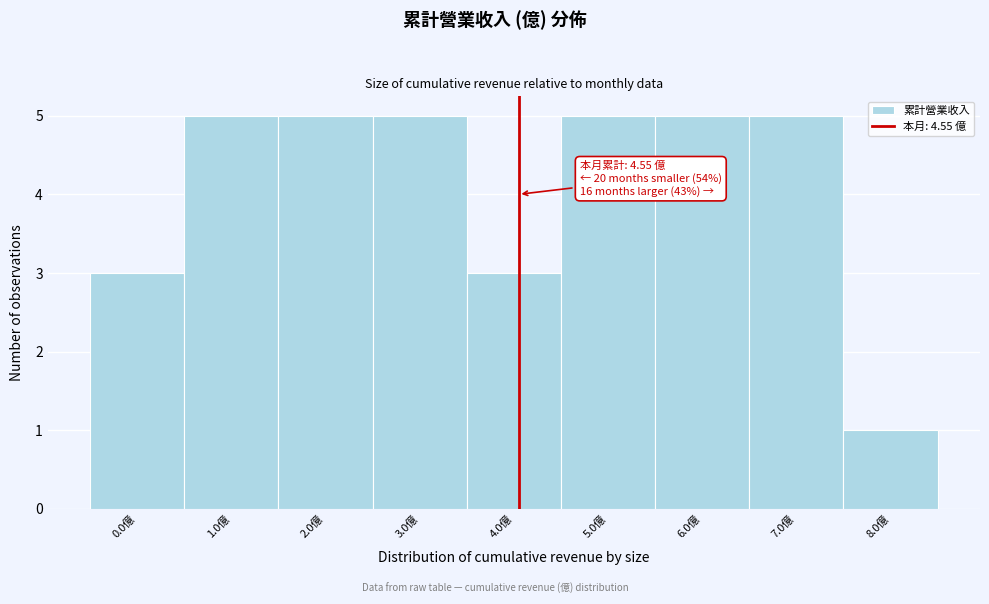

Reading left to right, transcribe all the data shown in this chart.

0.0億=3	1.0億=5	2.0億=5	3.0億=5	4.0億=3	5.0億=5	6.0億=5	7.0億=5	8.0億=1